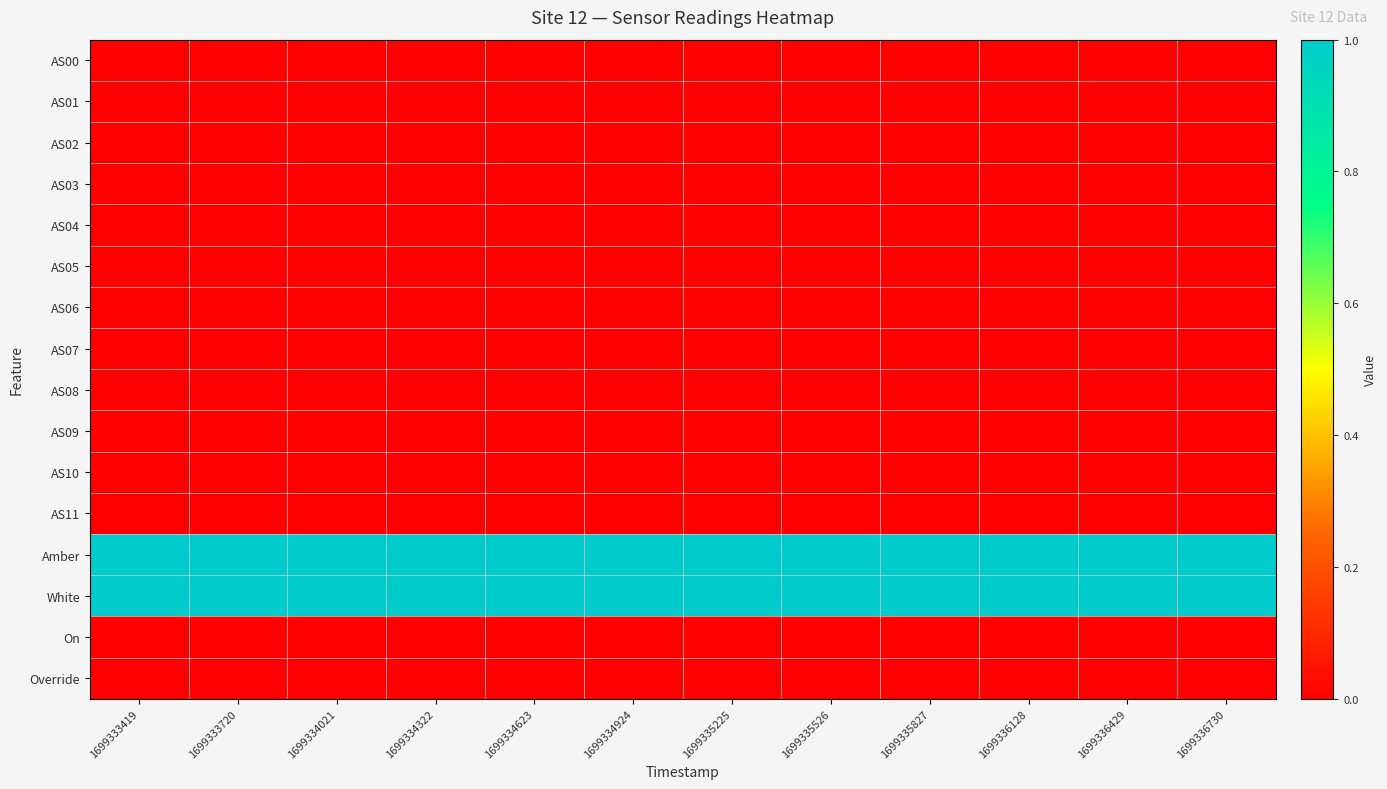

Reading left to right, transcribe all the data shown in this chart.

AS00: 1699333419=0	1699333720=0	1699334021=0	1699334322=0	1699334623=0	1699334924=0	1699335225=0	1699335526=0	1699335827=0	1699336128=0	1699336429=0	1699336730=0
AS01: 1699333419=0	1699333720=0	1699334021=0	1699334322=0	1699334623=0	1699334924=0	1699335225=0	1699335526=0	1699335827=0	1699336128=0	1699336429=0	1699336730=0
AS02: 1699333419=0	1699333720=0	1699334021=0	1699334322=0	1699334623=0	1699334924=0	1699335225=0	1699335526=0	1699335827=0	1699336128=0	1699336429=0	1699336730=0
AS03: 1699333419=0	1699333720=0	1699334021=0	1699334322=0	1699334623=0	1699334924=0	1699335225=0	1699335526=0	1699335827=0	1699336128=0	1699336429=0	1699336730=0
AS04: 1699333419=0	1699333720=0	1699334021=0	1699334322=0	1699334623=0	1699334924=0	1699335225=0	1699335526=0	1699335827=0	1699336128=0	1699336429=0	1699336730=0
AS05: 1699333419=0	1699333720=0	1699334021=0	1699334322=0	1699334623=0	1699334924=0	1699335225=0	1699335526=0	1699335827=0	1699336128=0	1699336429=0	1699336730=0
AS06: 1699333419=0	1699333720=0	1699334021=0	1699334322=0	1699334623=0	1699334924=0	1699335225=0	1699335526=0	1699335827=0	1699336128=0	1699336429=0	1699336730=0
AS07: 1699333419=0	1699333720=0	1699334021=0	1699334322=0	1699334623=0	1699334924=0	1699335225=0	1699335526=0	1699335827=0	1699336128=0	1699336429=0	1699336730=0
AS08: 1699333419=0	1699333720=0	1699334021=0	1699334322=0	1699334623=0	1699334924=0	1699335225=0	1699335526=0	1699335827=0	1699336128=0	1699336429=0	1699336730=0
AS09: 1699333419=0	1699333720=0	1699334021=0	1699334322=0	1699334623=0	1699334924=0	1699335225=0	1699335526=0	1699335827=0	1699336128=0	1699336429=0	1699336730=0
AS10: 1699333419=0	1699333720=0	1699334021=0	1699334322=0	1699334623=0	1699334924=0	1699335225=0	1699335526=0	1699335827=0	1699336128=0	1699336429=0	1699336730=0
AS11: 1699333419=0	1699333720=0	1699334021=0	1699334322=0	1699334623=0	1699334924=0	1699335225=0	1699335526=0	1699335827=0	1699336128=0	1699336429=0	1699336730=0
Amber: 1699333419=1	1699333720=1	1699334021=1	1699334322=1	1699334623=1	1699334924=1	1699335225=1	1699335526=1	1699335827=1	1699336128=1	1699336429=1	1699336730=1
White: 1699333419=1	1699333720=1	1699334021=1	1699334322=1	1699334623=1	1699334924=1	1699335225=1	1699335526=1	1699335827=1	1699336128=1	1699336429=1	1699336730=1
On: 1699333419=0	1699333720=0	1699334021=0	1699334322=0	1699334623=0	1699334924=0	1699335225=0	1699335526=0	1699335827=0	1699336128=0	1699336429=0	1699336730=0
Override: 1699333419=0	1699333720=0	1699334021=0	1699334322=0	1699334623=0	1699334924=0	1699335225=0	1699335526=0	1699335827=0	1699336128=0	1699336429=0	1699336730=0